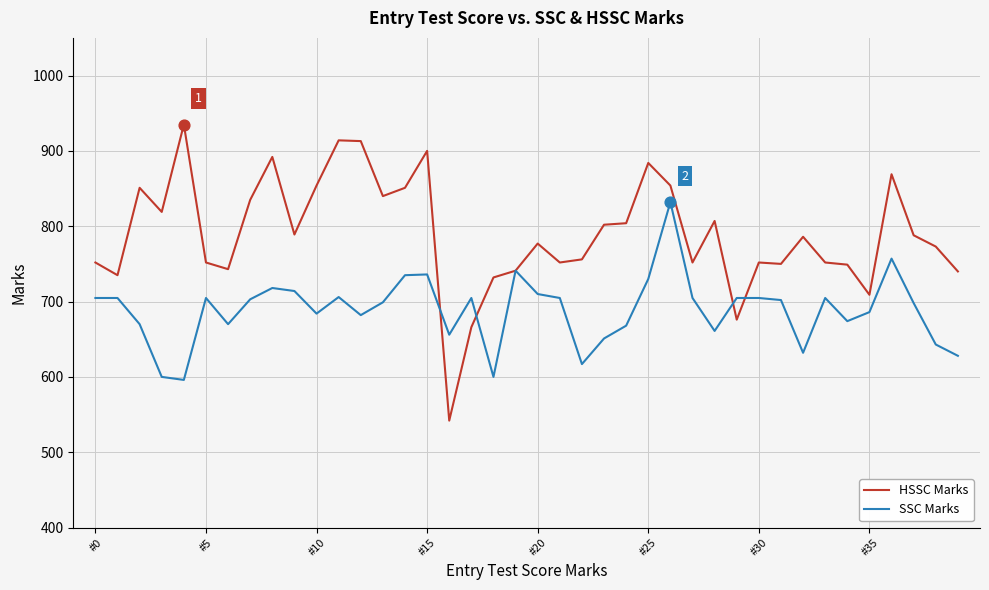

What is the highest value of the SSC Marks series?

832.0